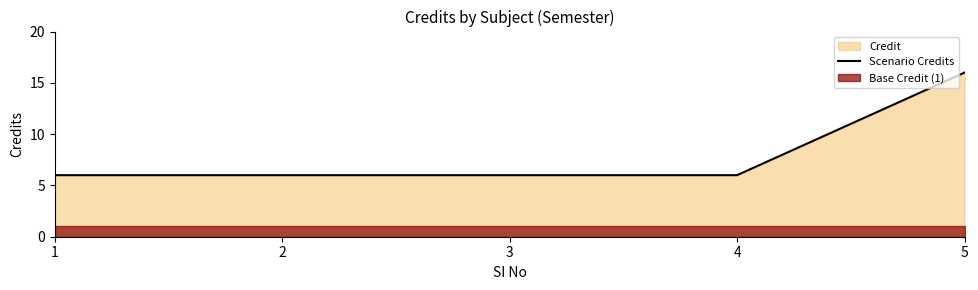

True or false: there are more than 0 points higher than both neighbors.

False